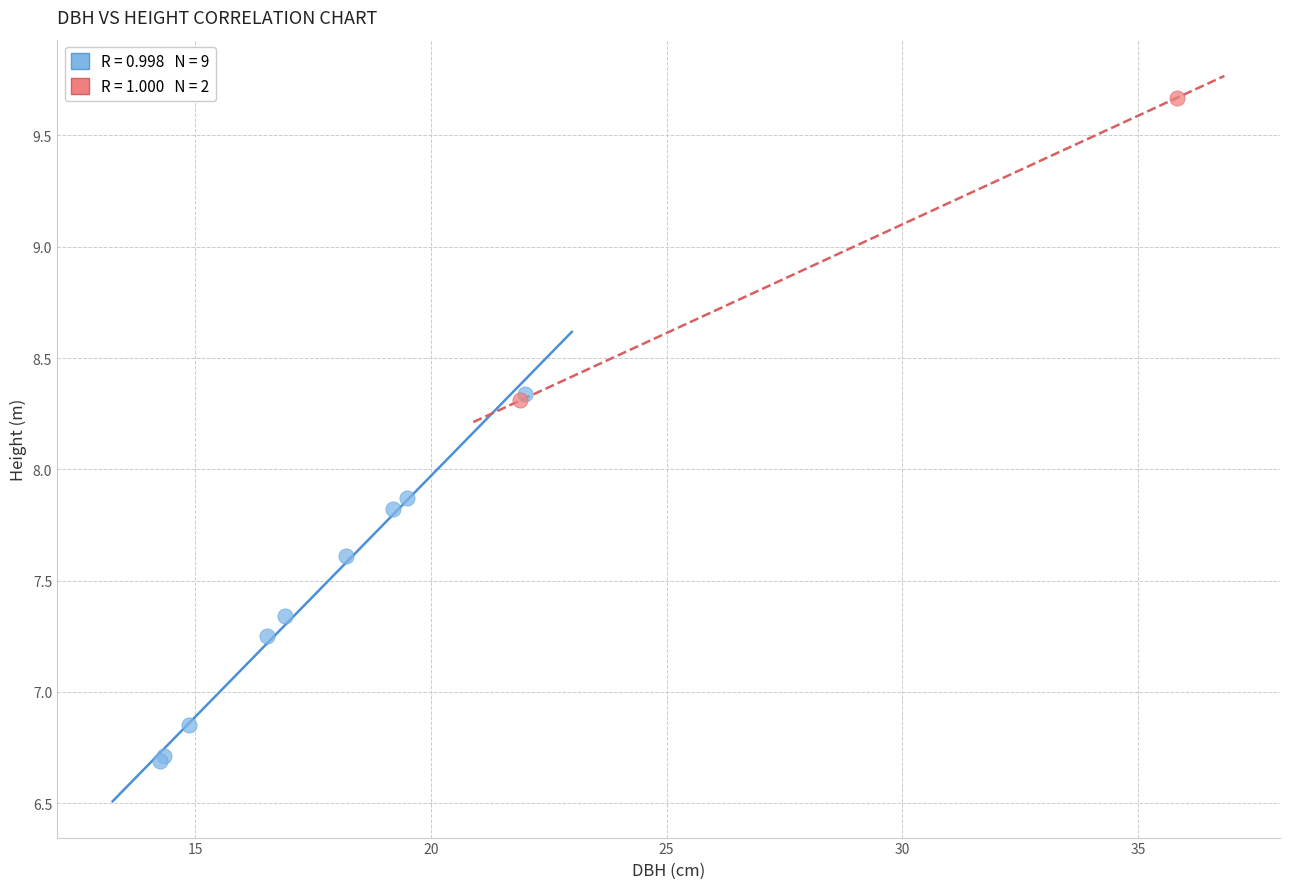

What are all the series names shown in the legend?

Especie 25, Especie 21